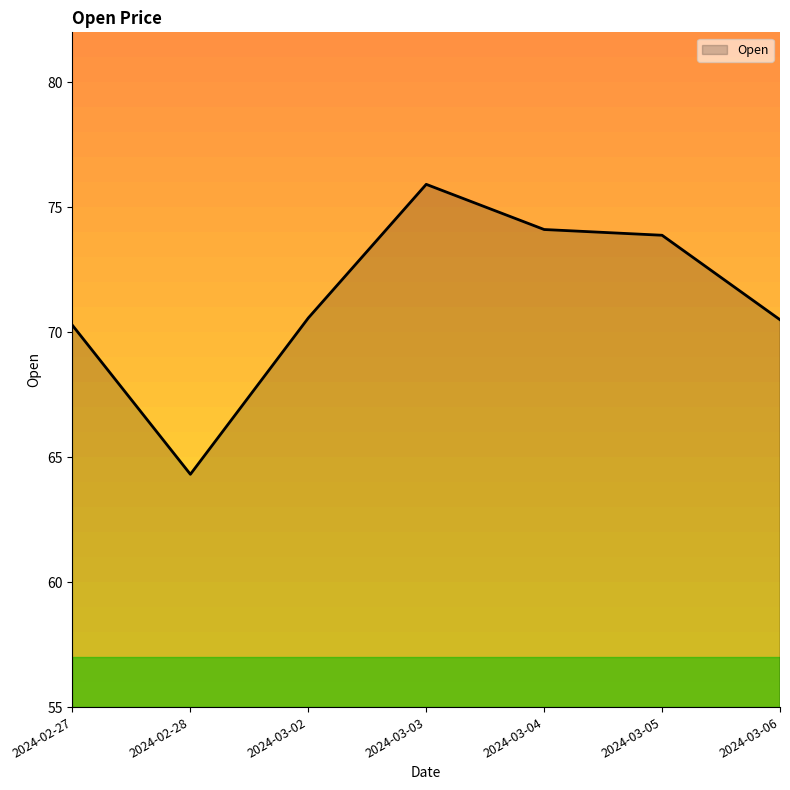

True or false: the data shows 13.8 at 2024-02-28.

False